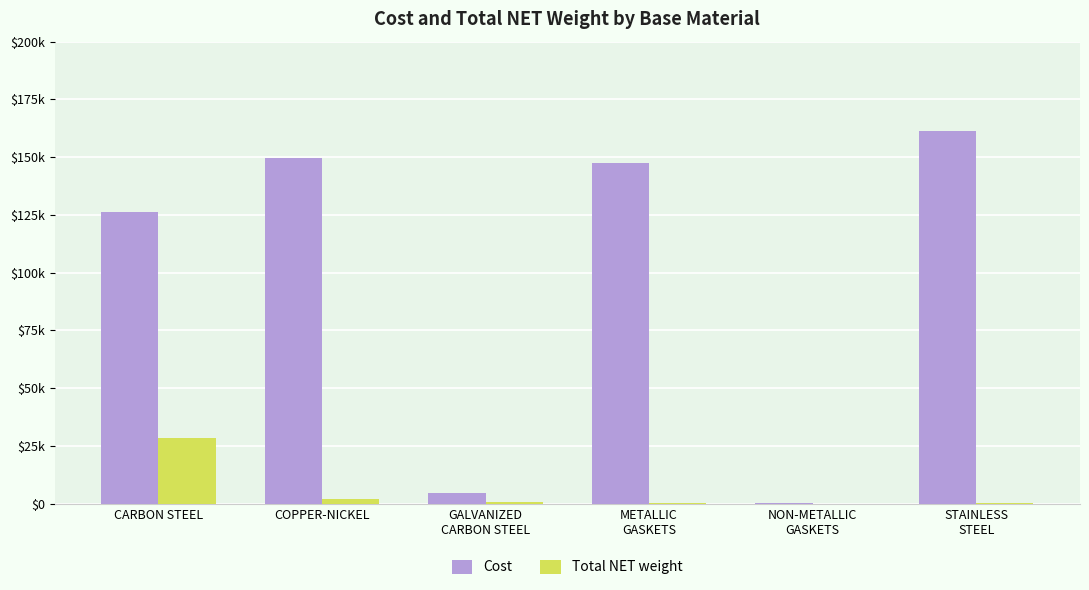

What is the difference between the highest and lowest values at GALVANIZED
CARBON STEEL?

4010.1